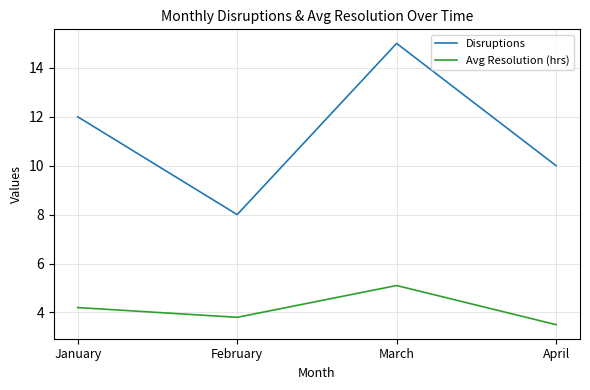

What is the difference between the second highest and second lowest values in the Disruptions series?

2.0